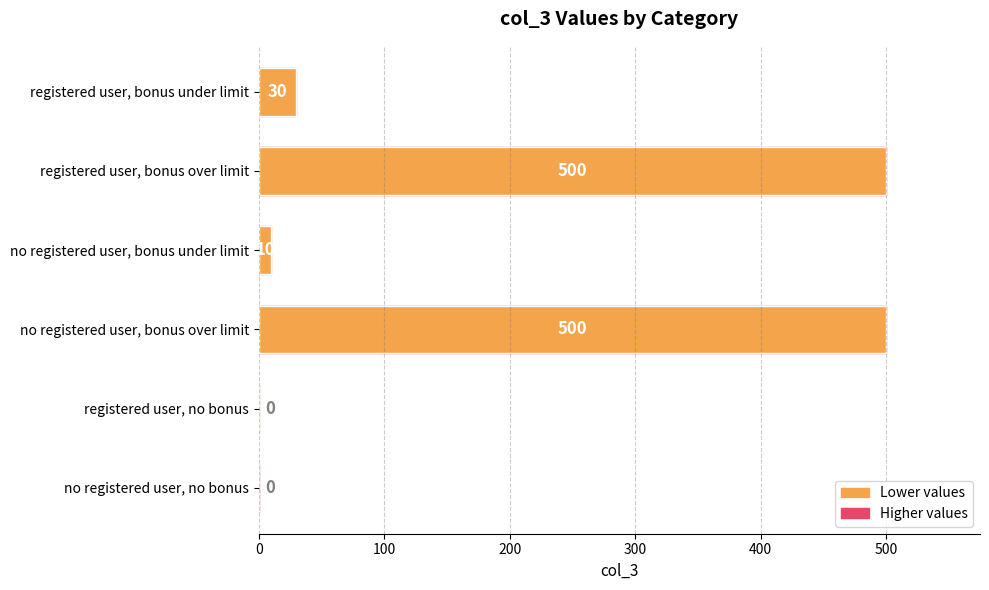

How many positive values are there?

4